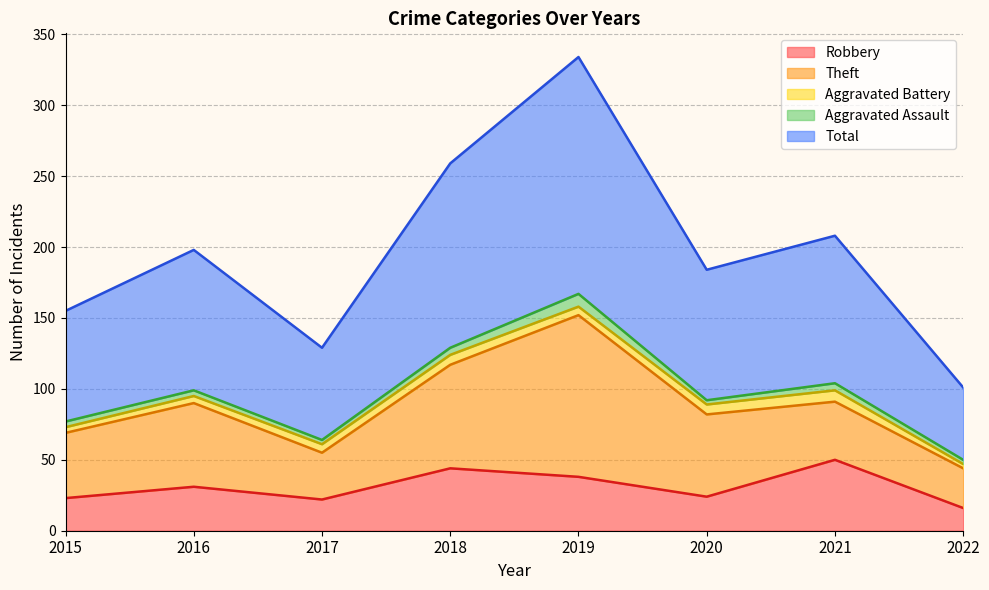

What is the total value across all series at 2020?

184